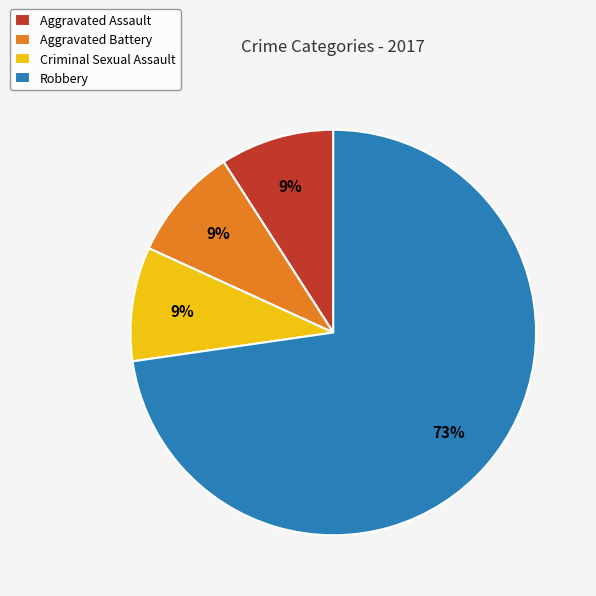

Is there a majority slice in this chart?

Yes